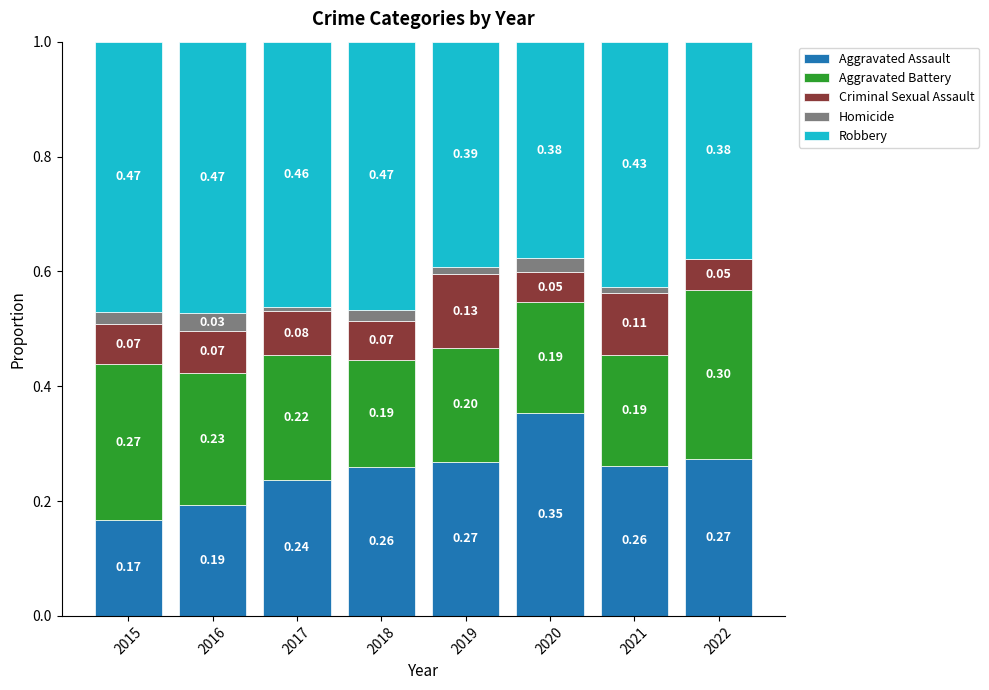

What is the total value across all series at 2020?

1.0